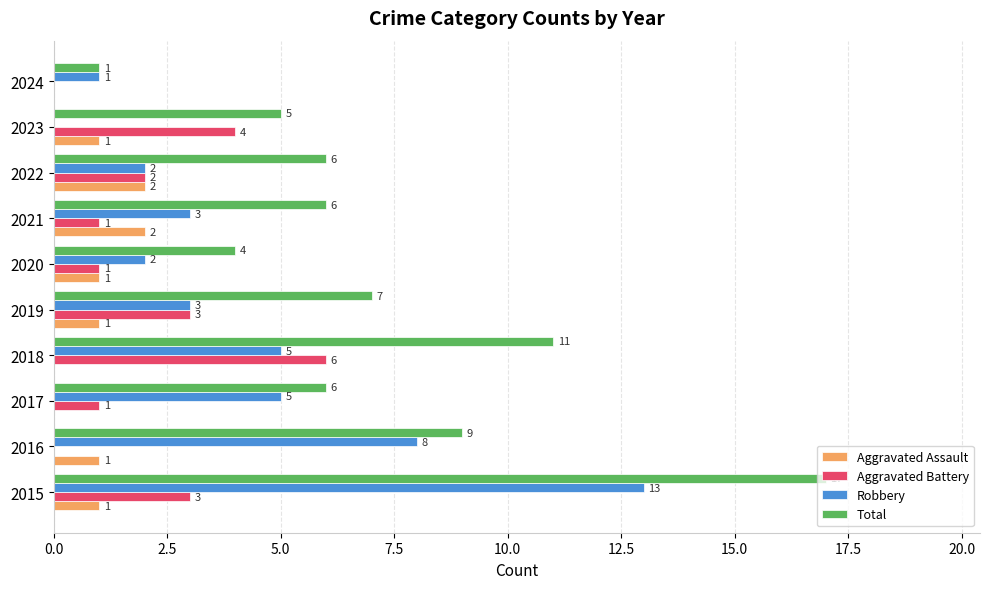

Which series has the largest total across all categories?

Total